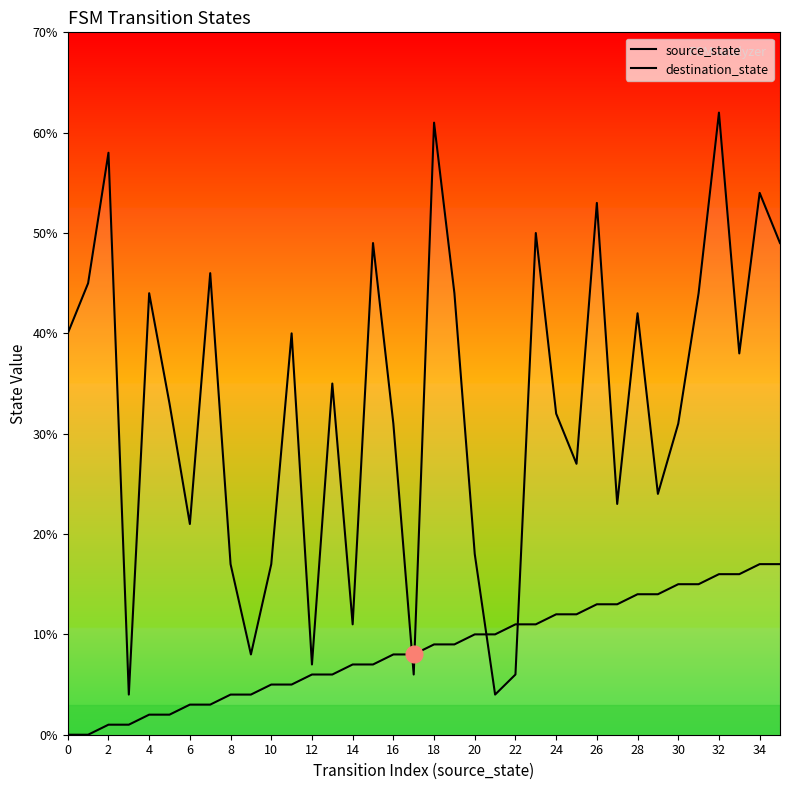

How many lines are shown in the chart?

2